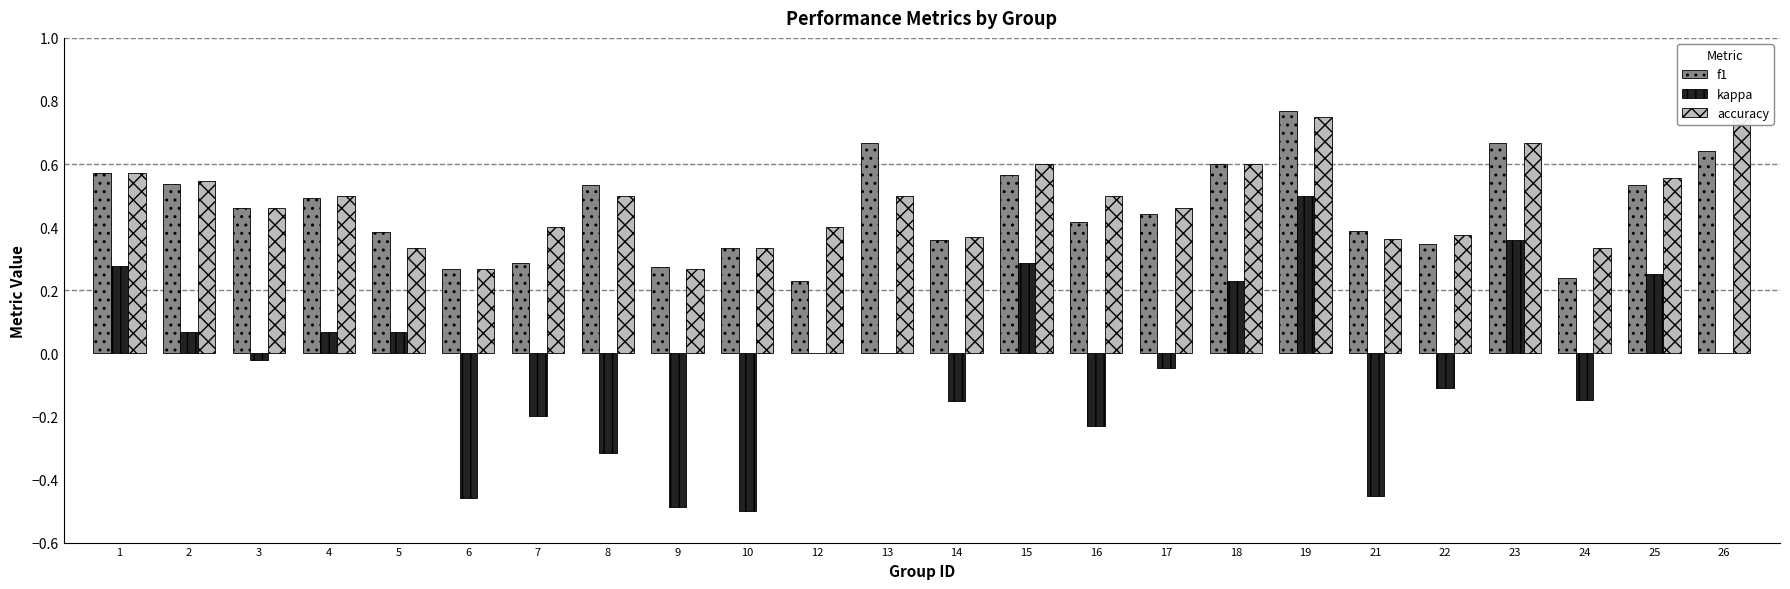

The kappa series shows 0.2 at 19. True or false?

False